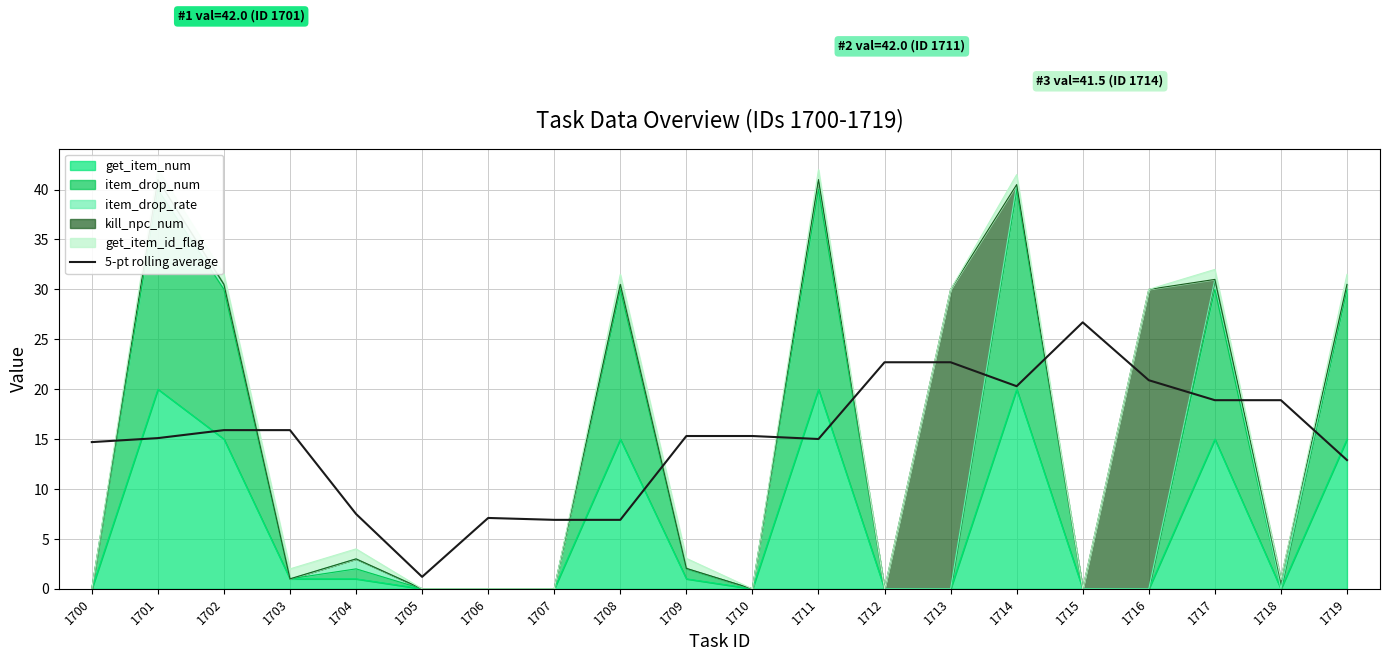

How many points are lower than both their immediate neighbors (excluding endpoints)?

3